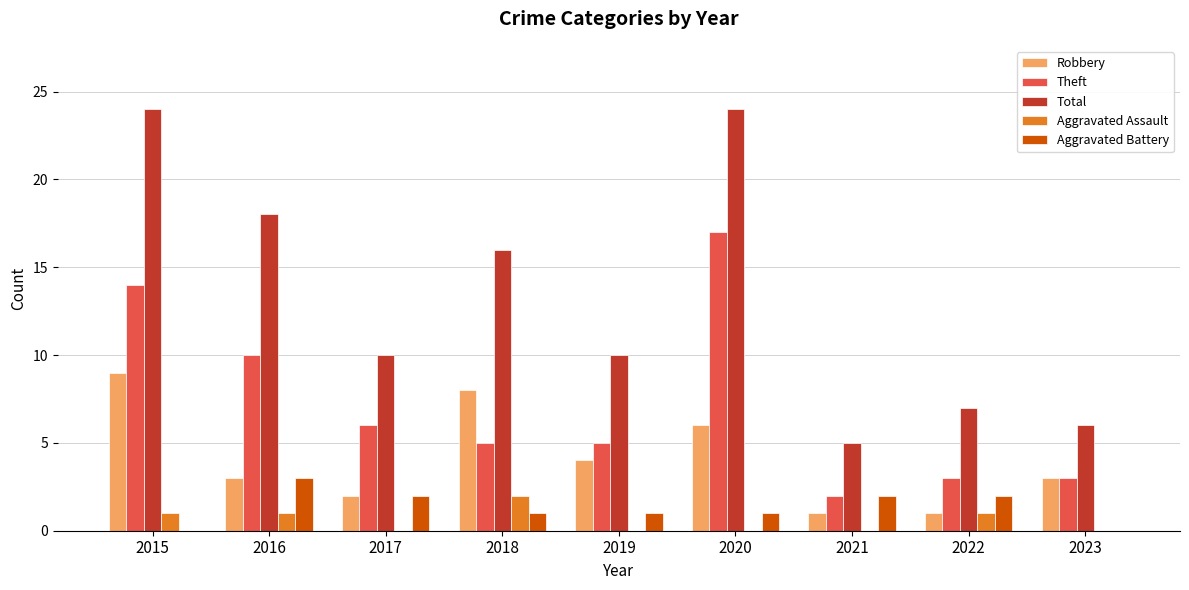

Which series has the largest total across all categories?

Total